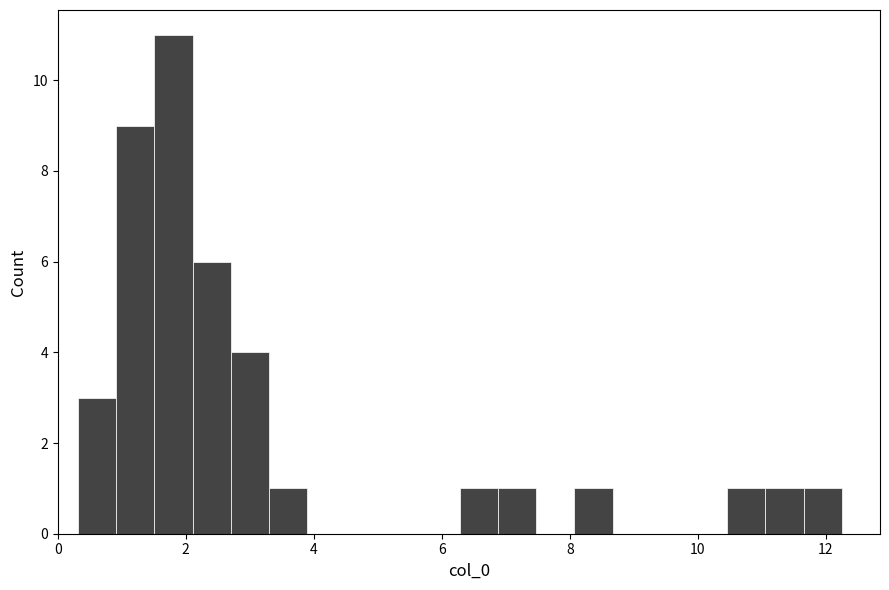

Around what value on the x-axis is the tallest bar? Give the approximate position of its centre, as read against the axis.

1.8